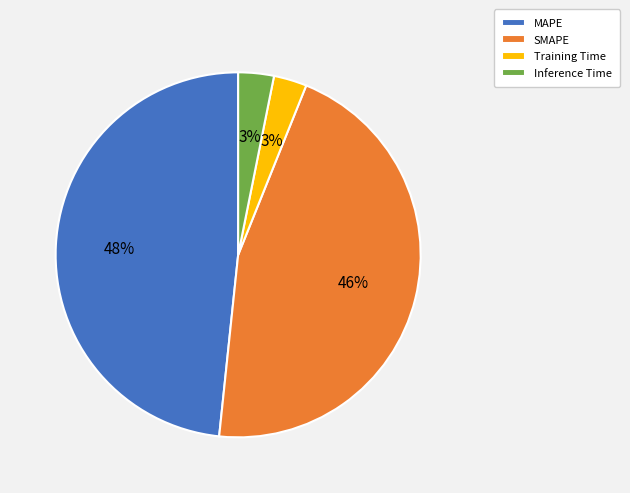

True or false: MAPE accounts for 48% of the total.

True